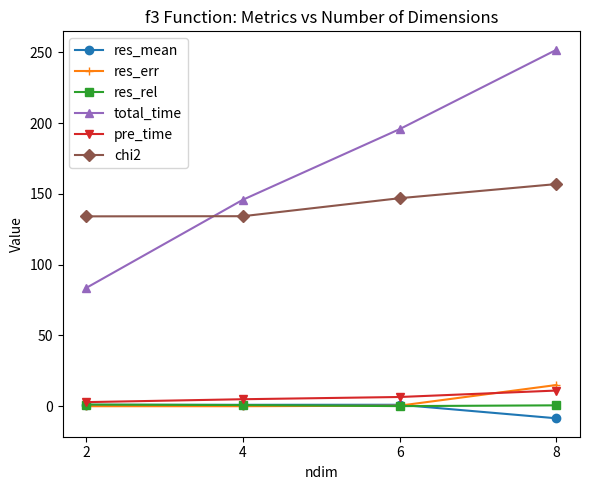

What is the smallest value displayed?

-8.5